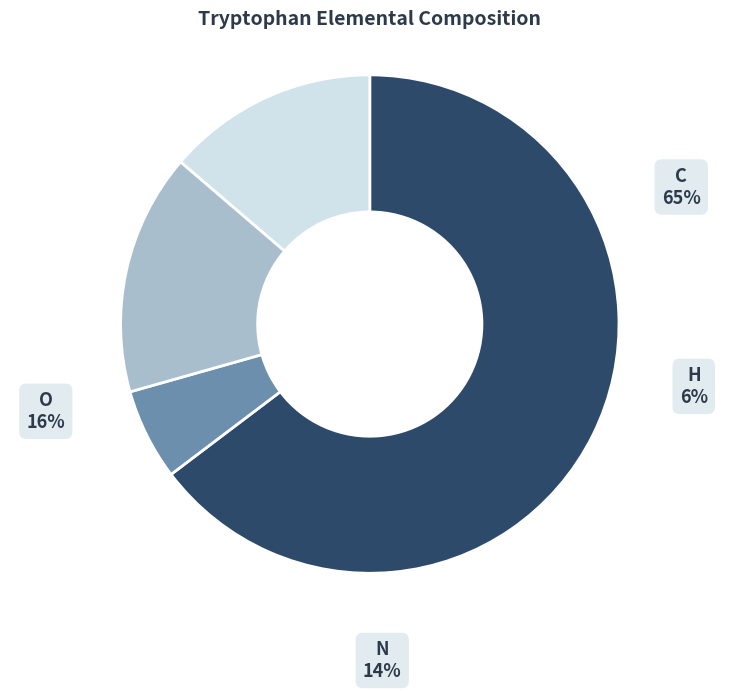

Is the sum of Tryptophan (C) and Tryptophan (N) greater than half?

Yes